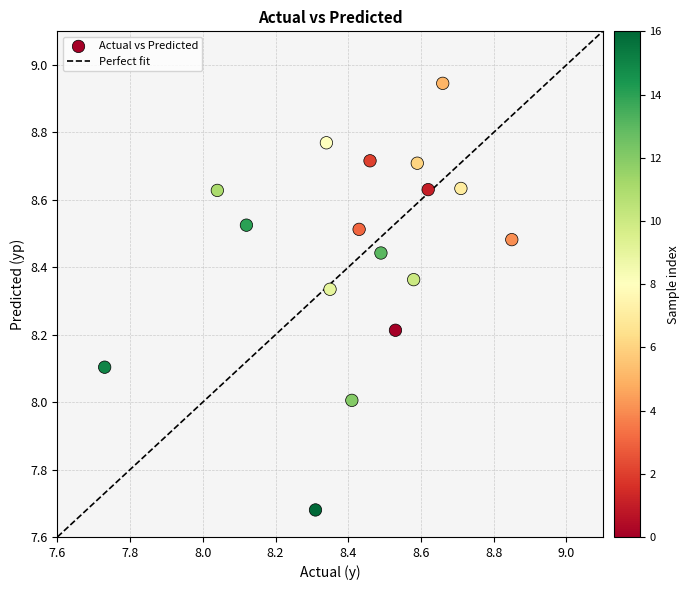

What is the range of X values (max minus min)?

1.1